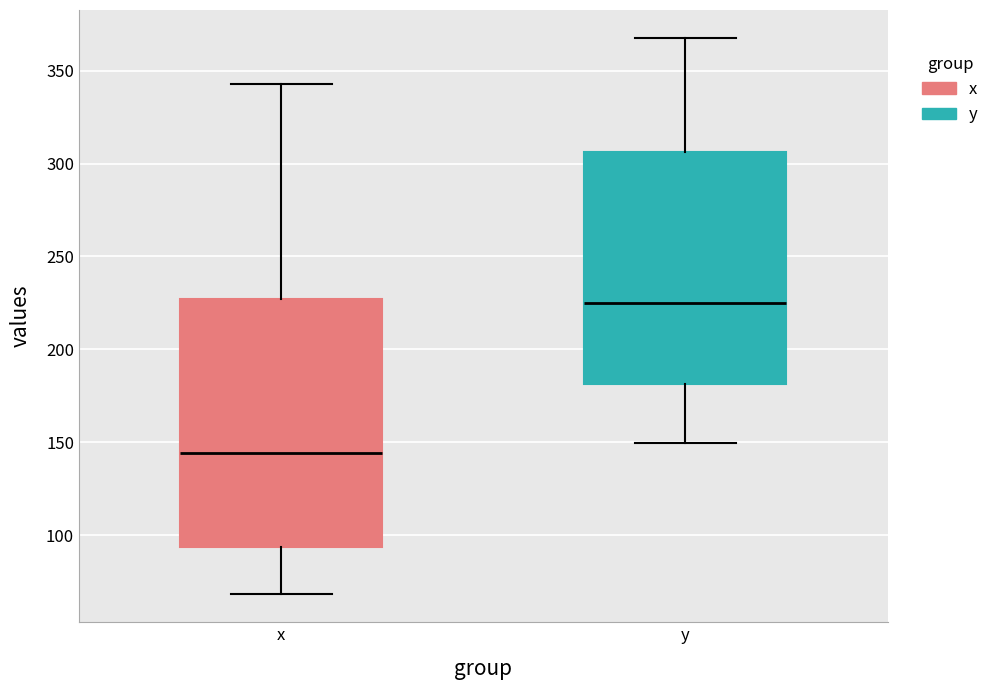

Reading left to right, transcribe this box plot: for each box, give where its median line is, the range the box spans, and where its two whiskers end, as read against the y-axis. The values are not printed on the chart, so give them approximately, as read against the axis.

x: median 145, box 95 to 225, whiskers 70 to 345
y: median 225, box 180 to 305, whiskers 150 to 370